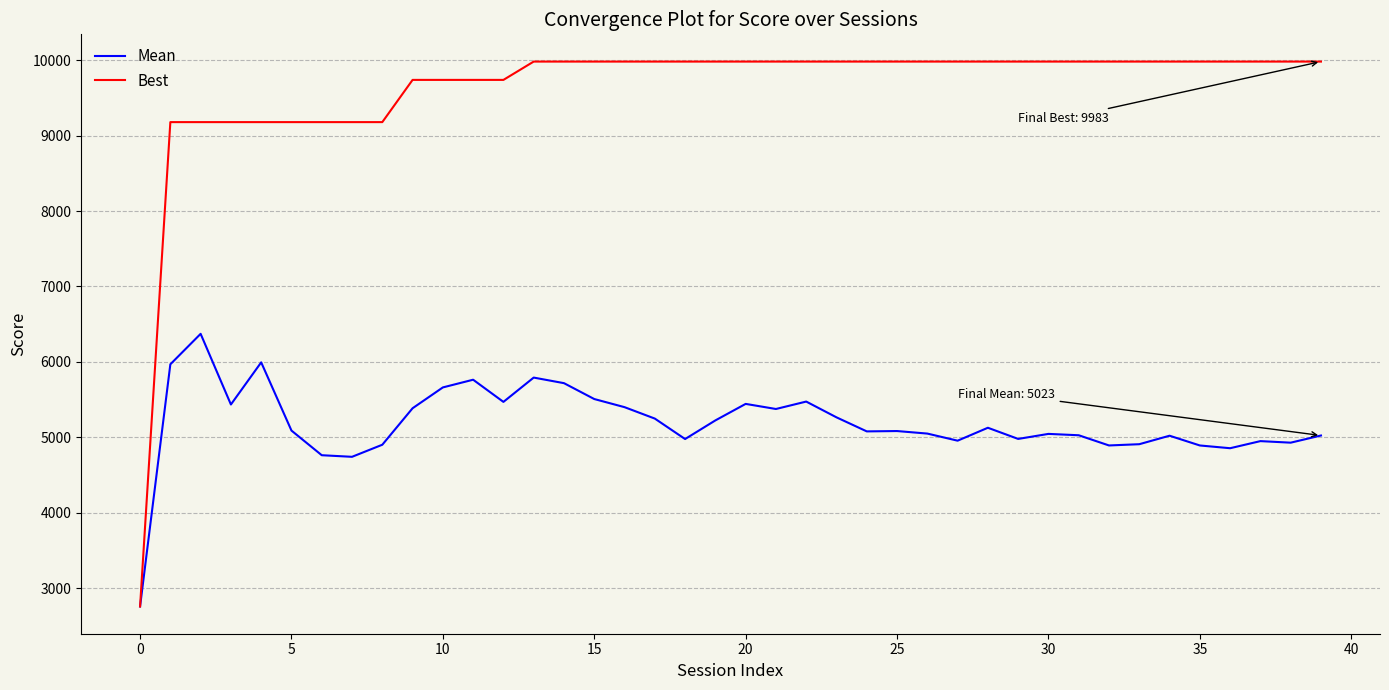

Which series has the largest total across all categories?

Best